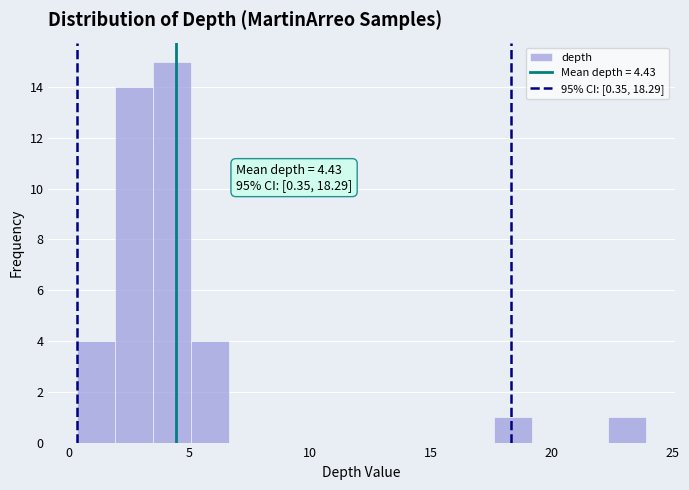

Read against the x-axis, roughly where is the centre of the tallest bar?

4.5